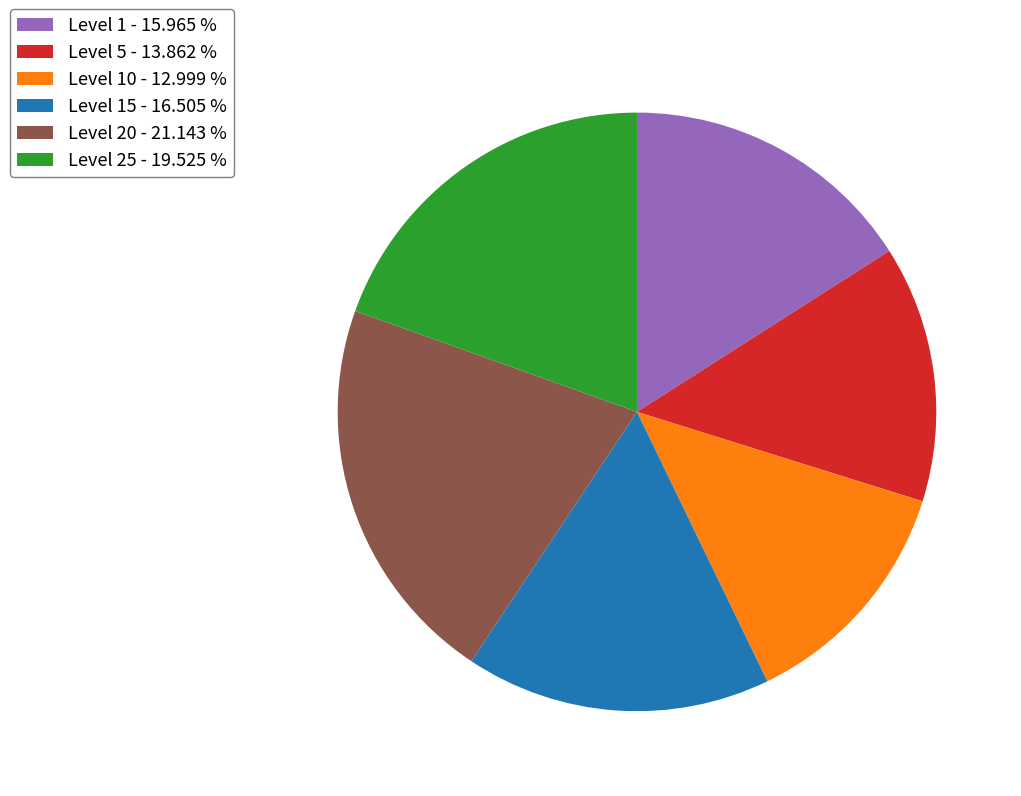

Between Level 10 - 12.999 % and Level 20 - 21.143 %, which is larger?

Level 20 - 21.143 %